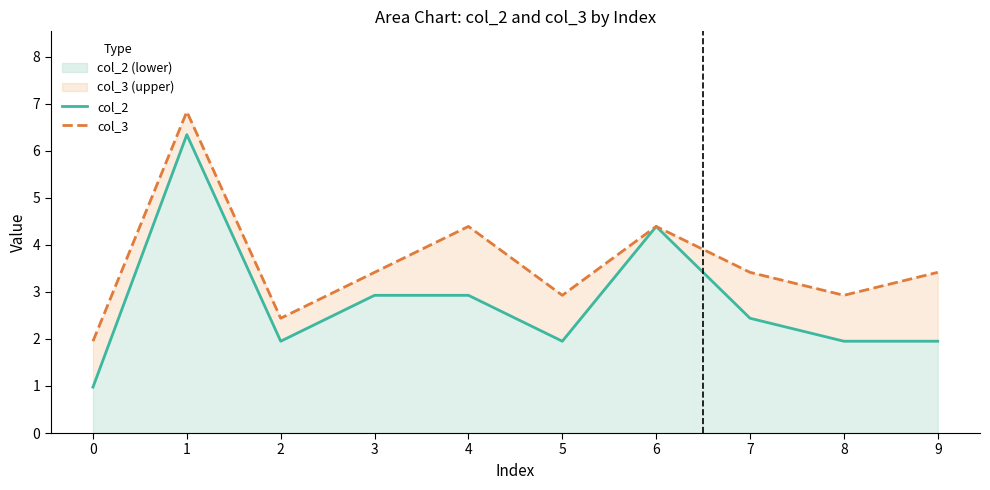

Which series changed the most between 0 and 9?

col_3